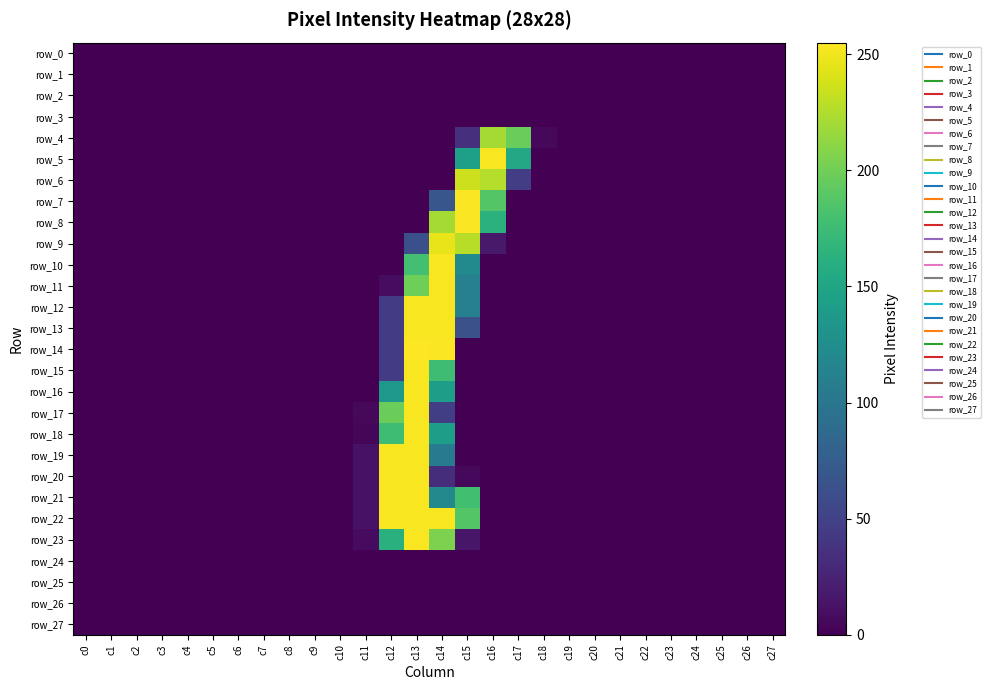

At which category is the sum across all series the highest?

c13